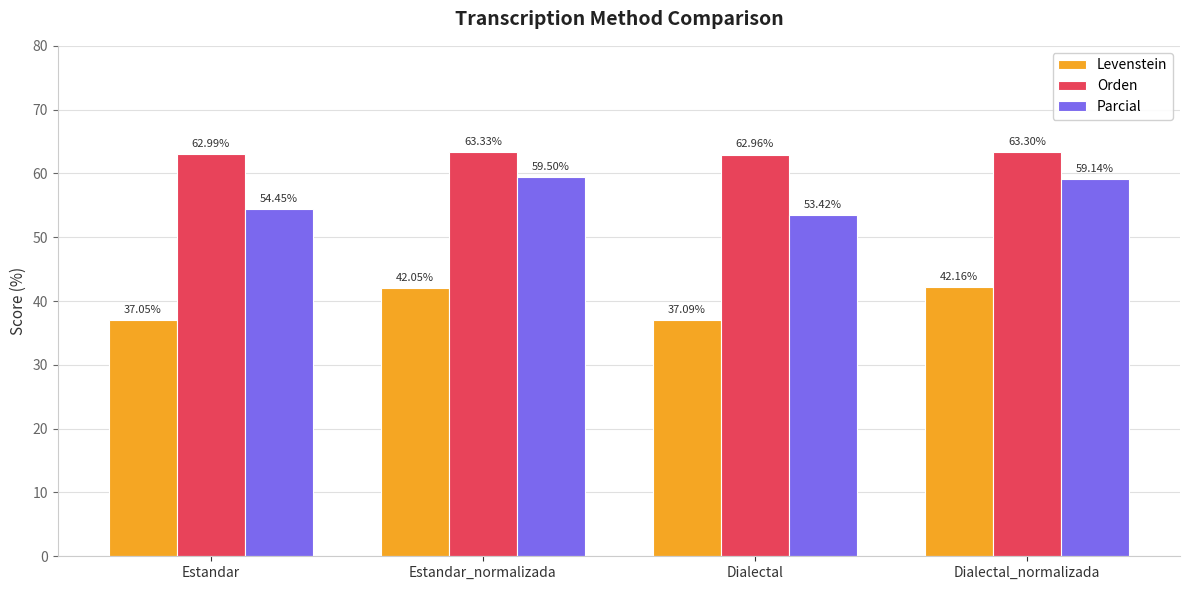

Which category has the highest value in the Levenstein series?

Dialectal_normalizada